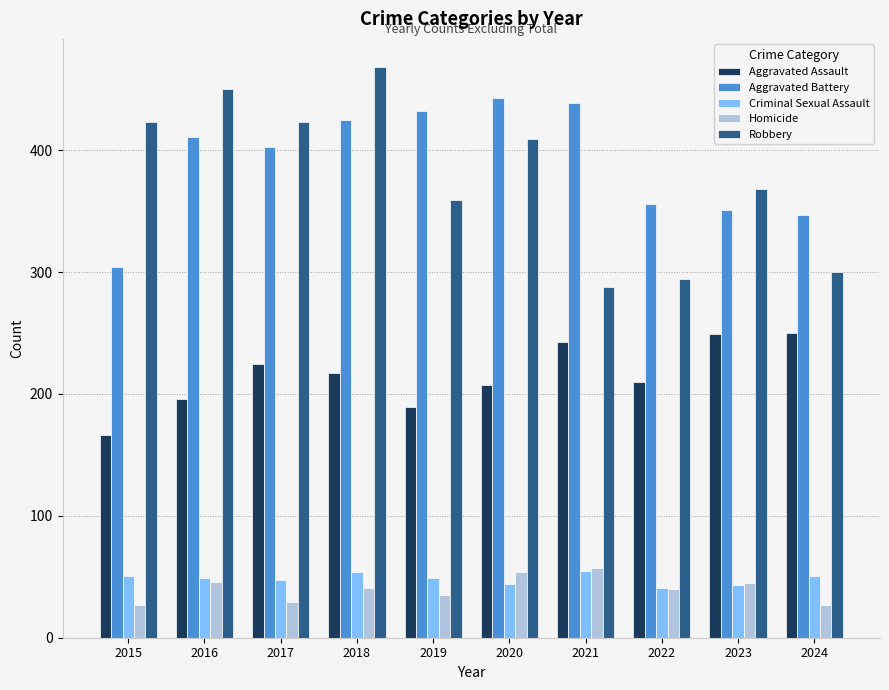

How many values in the Aggravated Battery series are below 411?

5